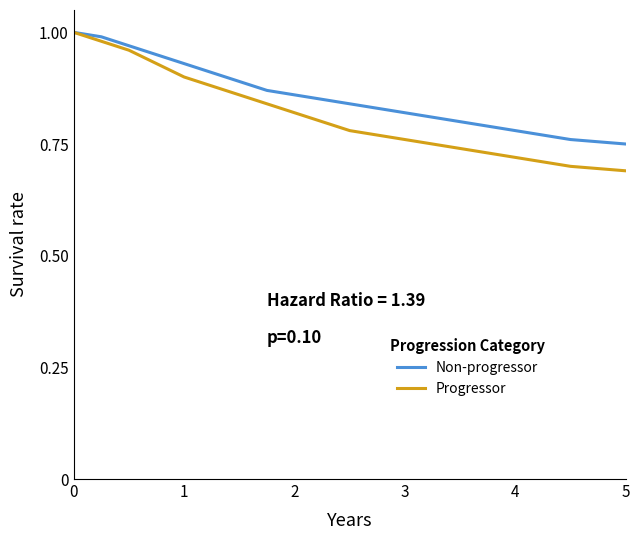

Which series has the largest total across all categories?

Non-progressor